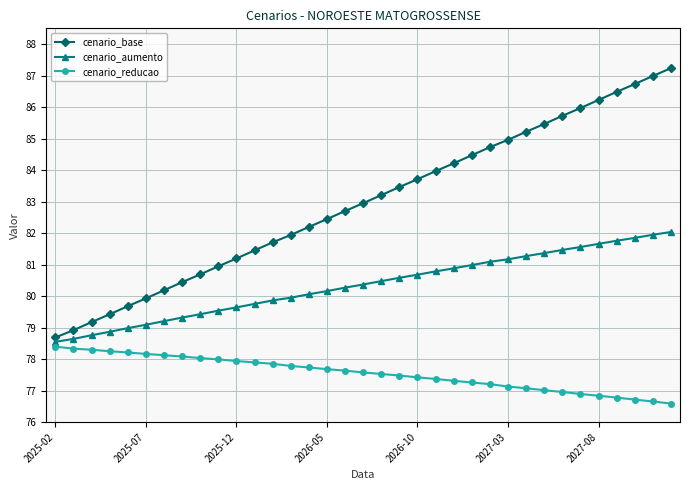

What is the difference between the second highest and second lowest values in the cenario_aumento series?

3.3